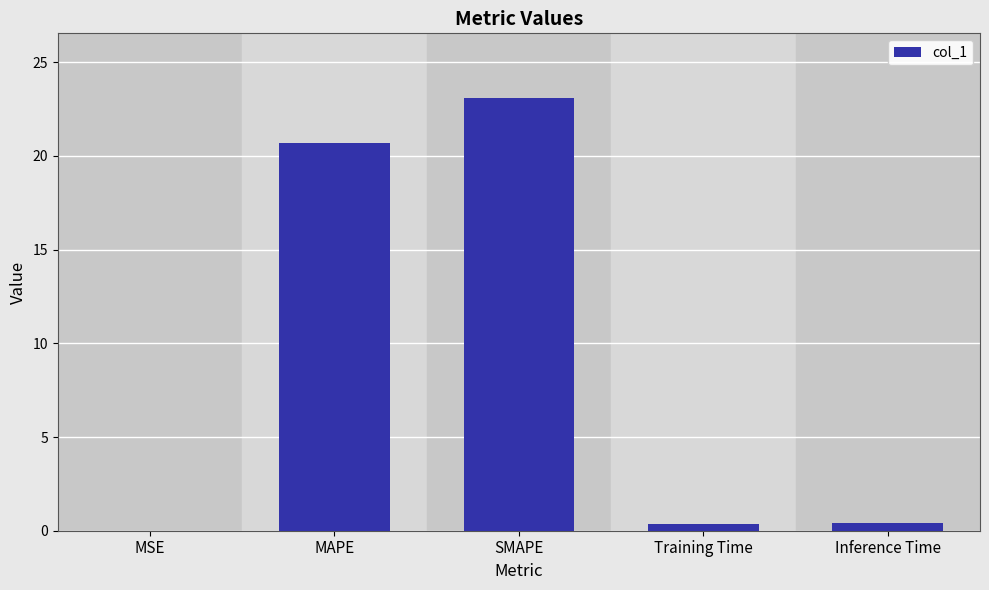

Which category has the highest value across all series?

SMAPE